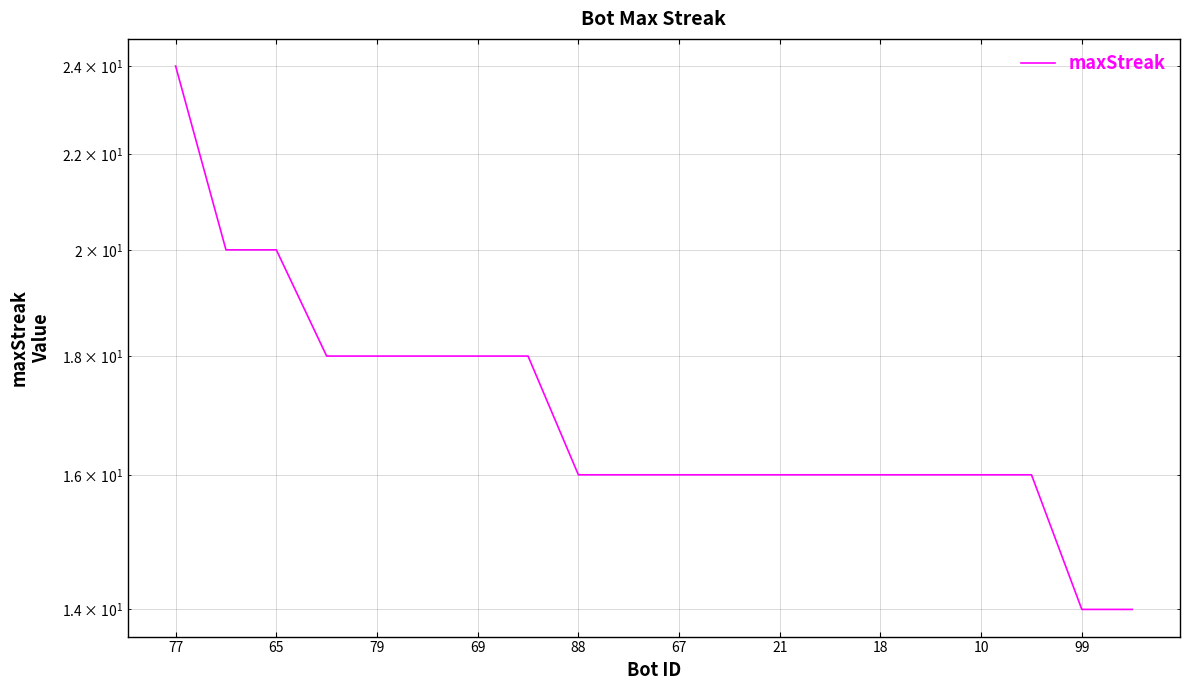

The value at 88 is 16. True or false?

True